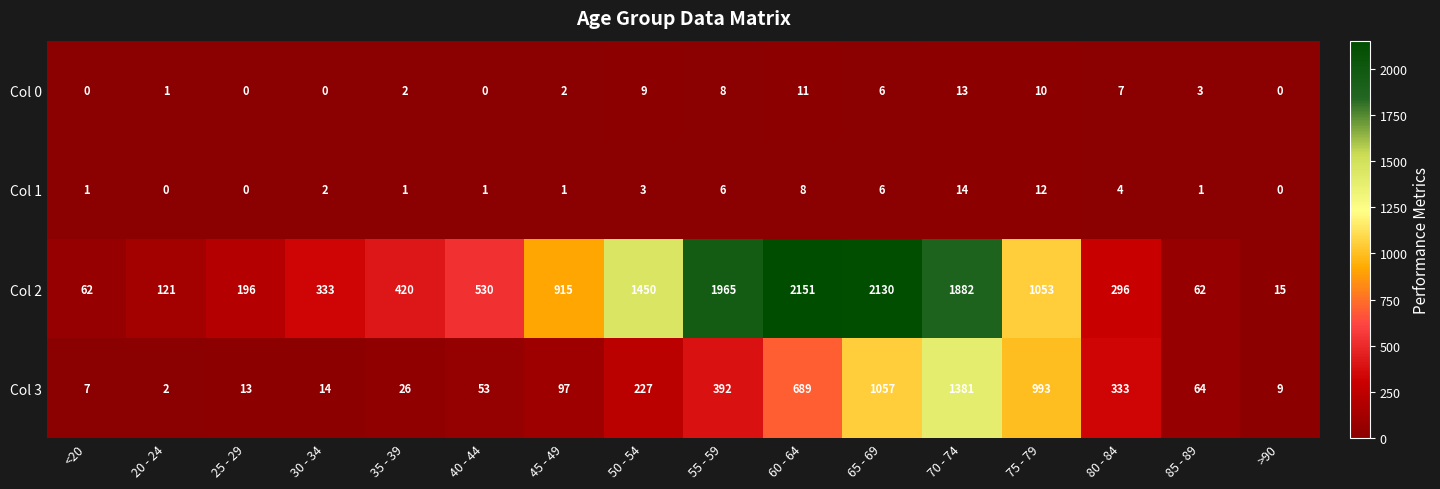

At how many categories does at least one series exceed 2095?

2